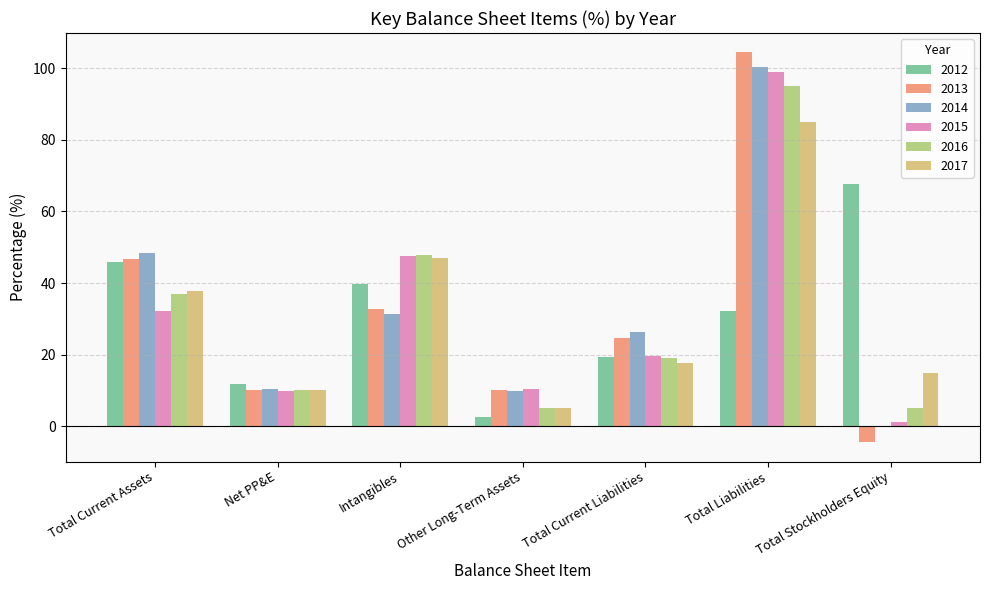

What is the difference between the 2015 values at Total Current Liabilities and Other Long-Term Assets?

9.1